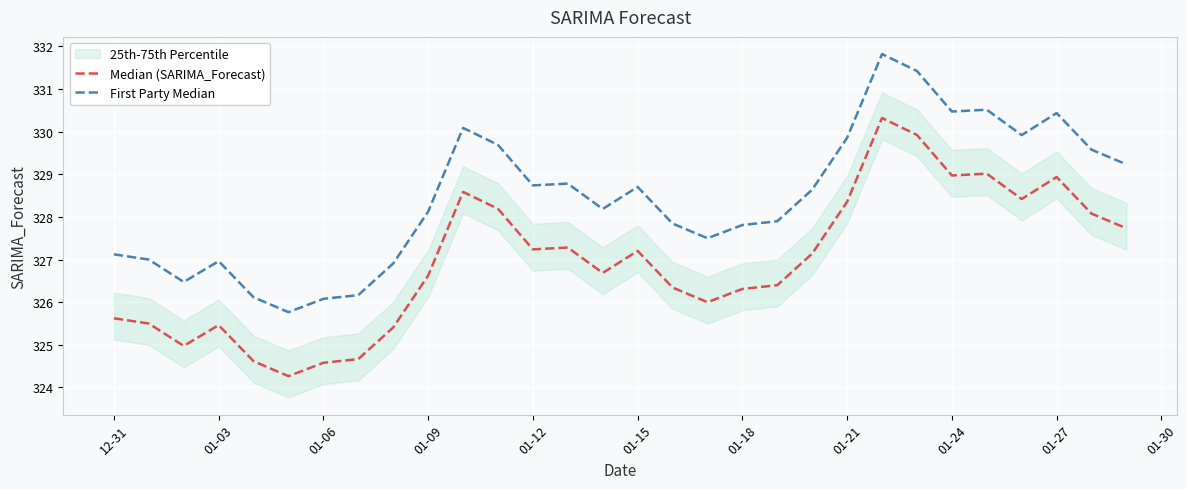

At 01-03, list the series in order from largest to smallest.

First Party Median, Median (SARIMA_Forecast)